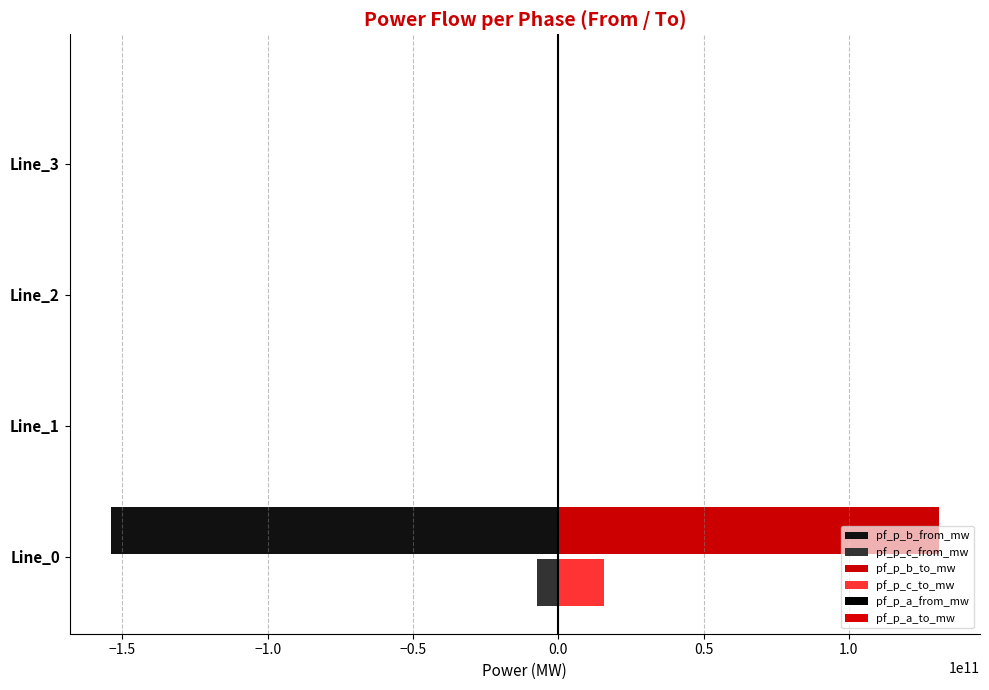

How many distinct data groups are displayed?

6